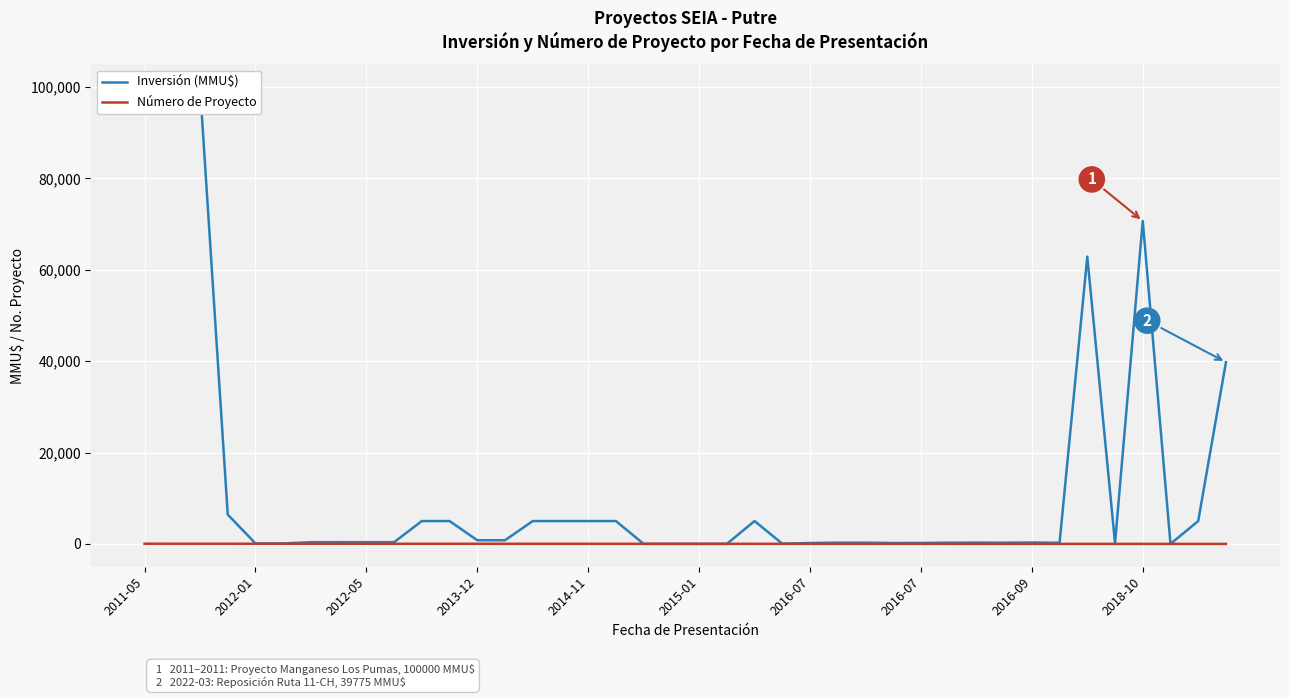

What is the minimum value for Número de Proyecto?

1